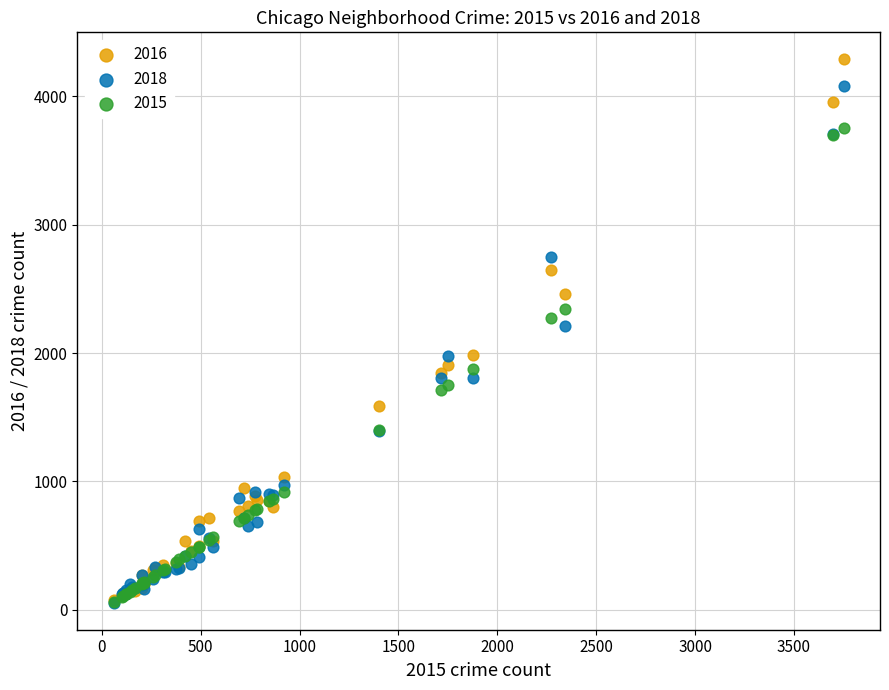

What are all the series names shown in the legend?

2016, 2018, 2015